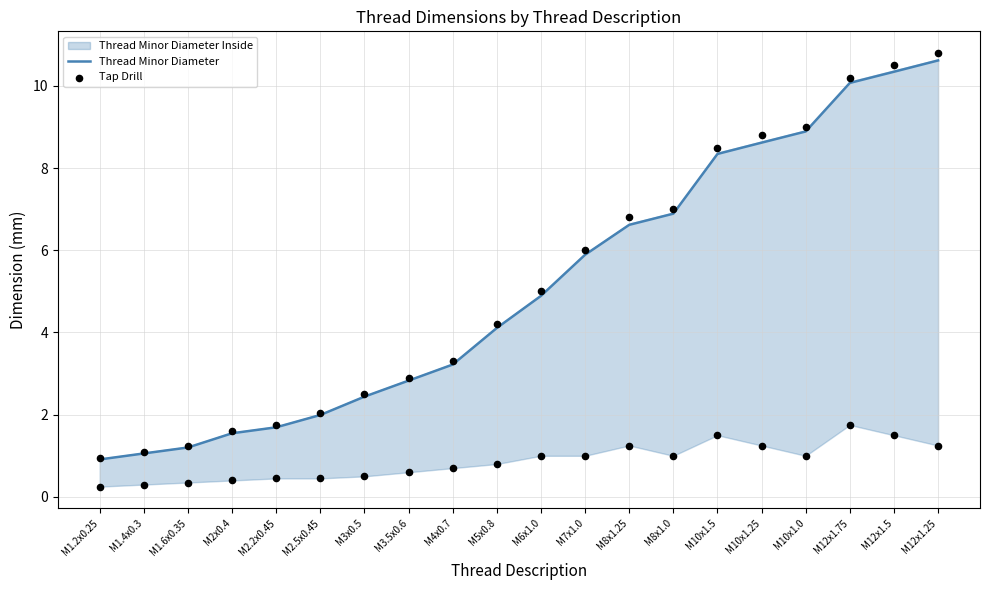

At which category is the sum across all series the highest?

M12x1.25